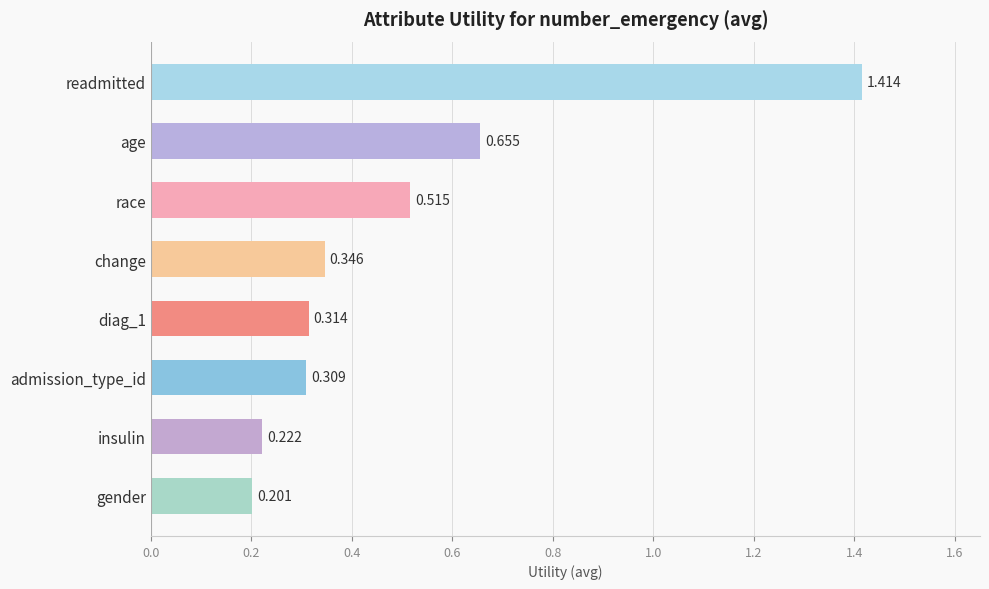

Where is the data nearest to the value 0?

gender